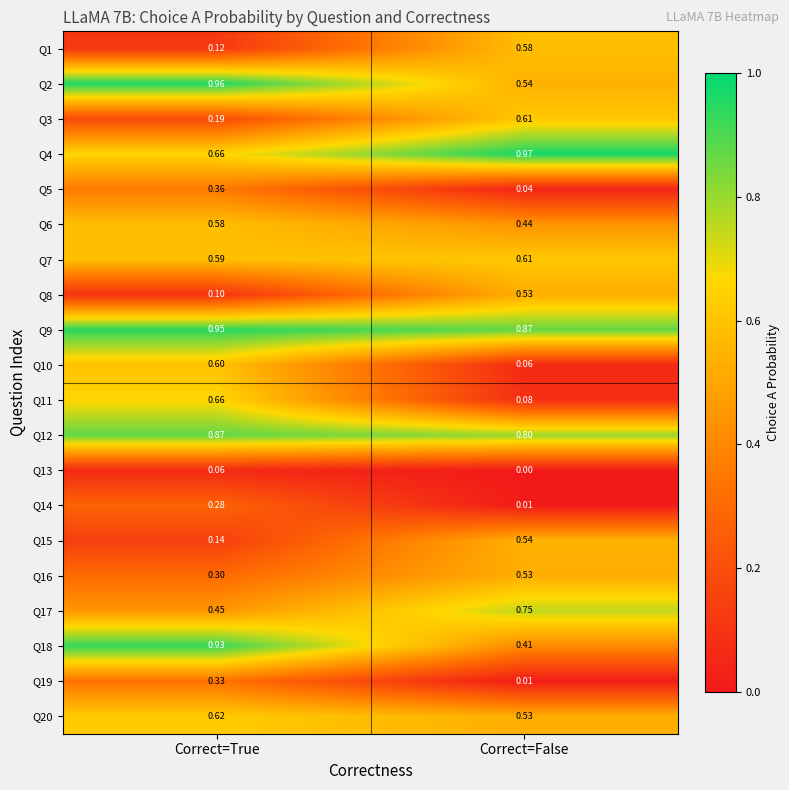

At which category is the sum across all series the highest?

Correct=True